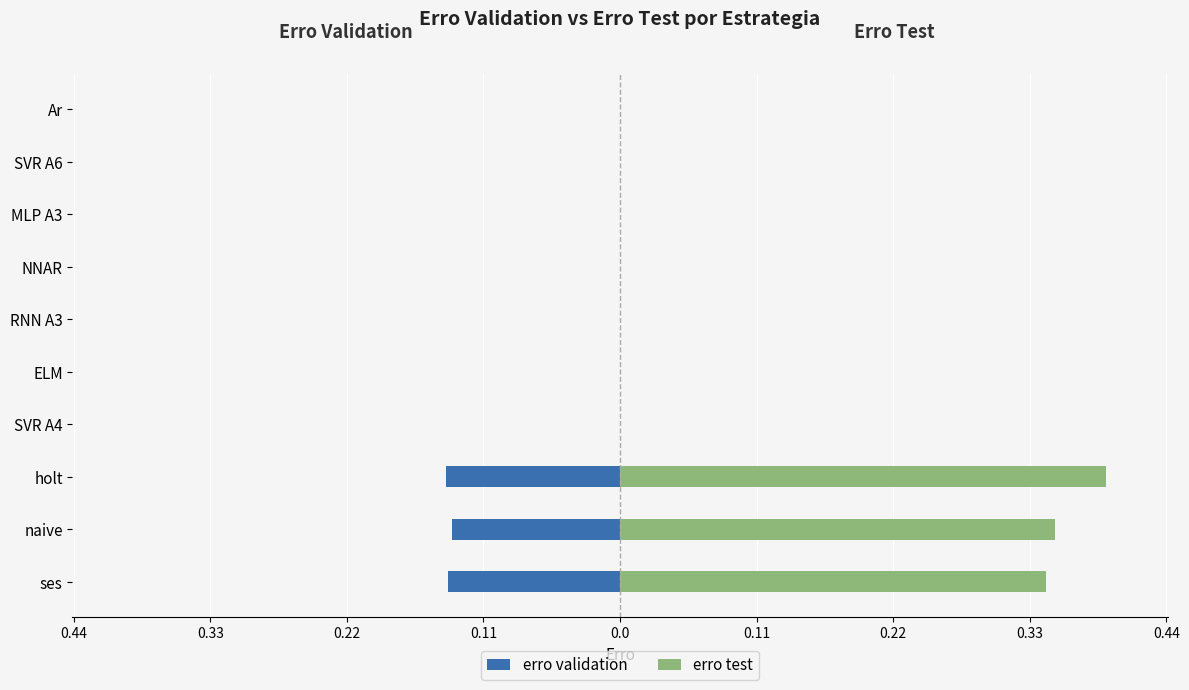

Is the value of erro test at ELM greater than the value of erro validation at Ar?

No